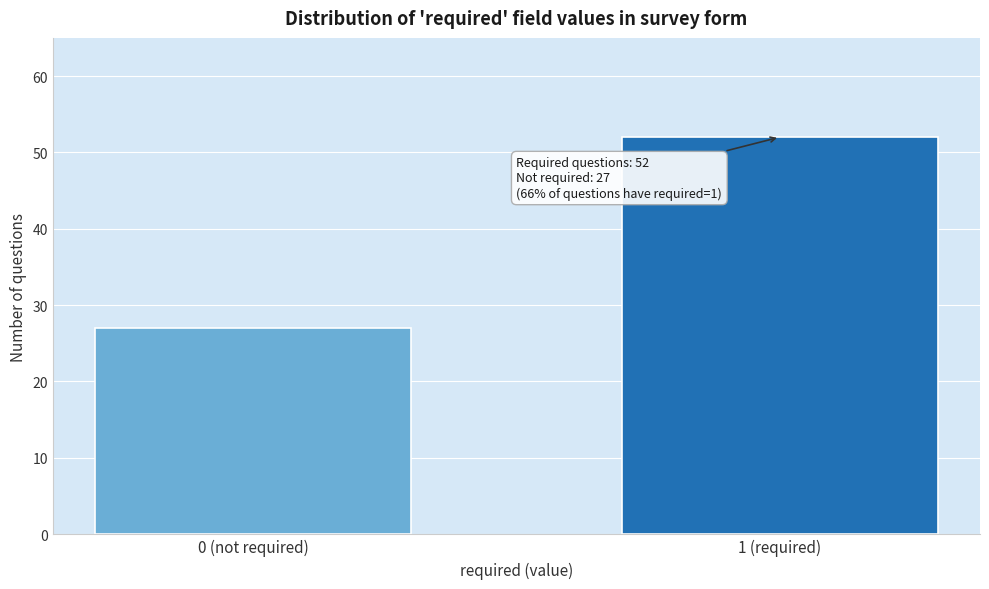

Reading left to right, transcribe all the data shown in this chart.

27	52